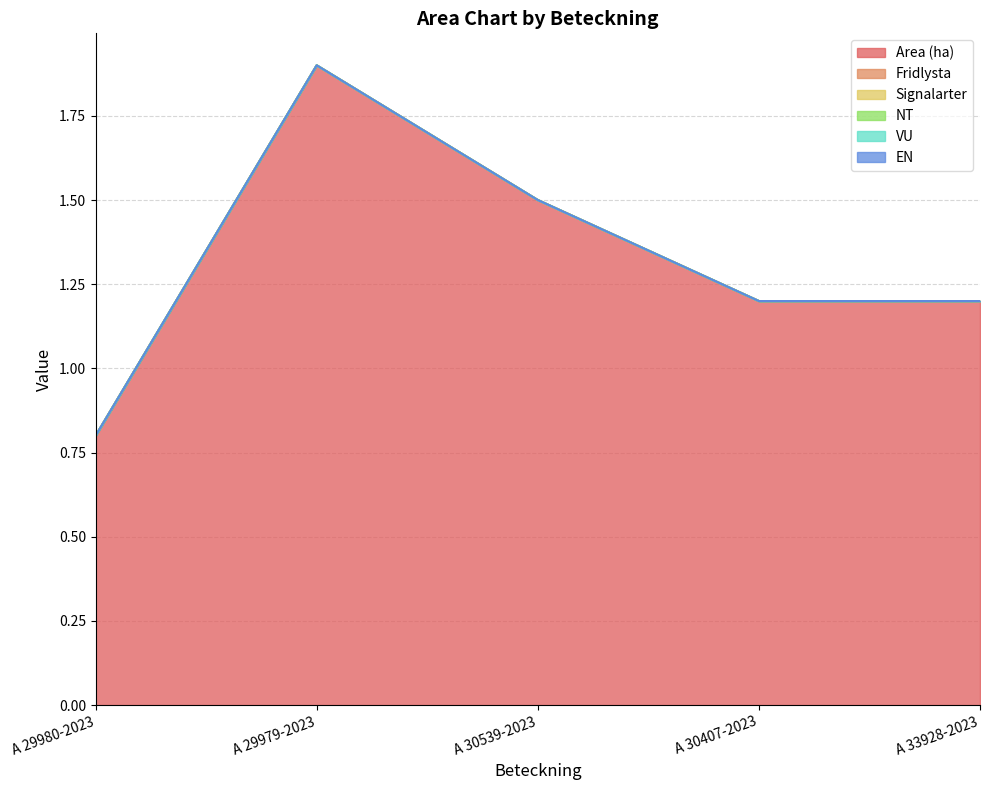

Which category has the lowest value across all series?

A 29980-2023